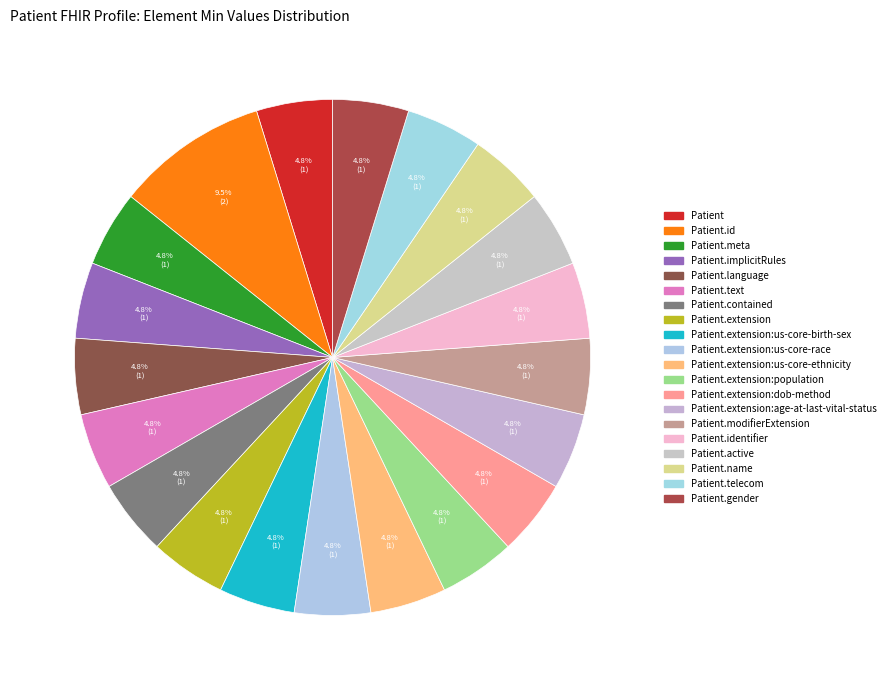

How many segments does this pie chart have?

20